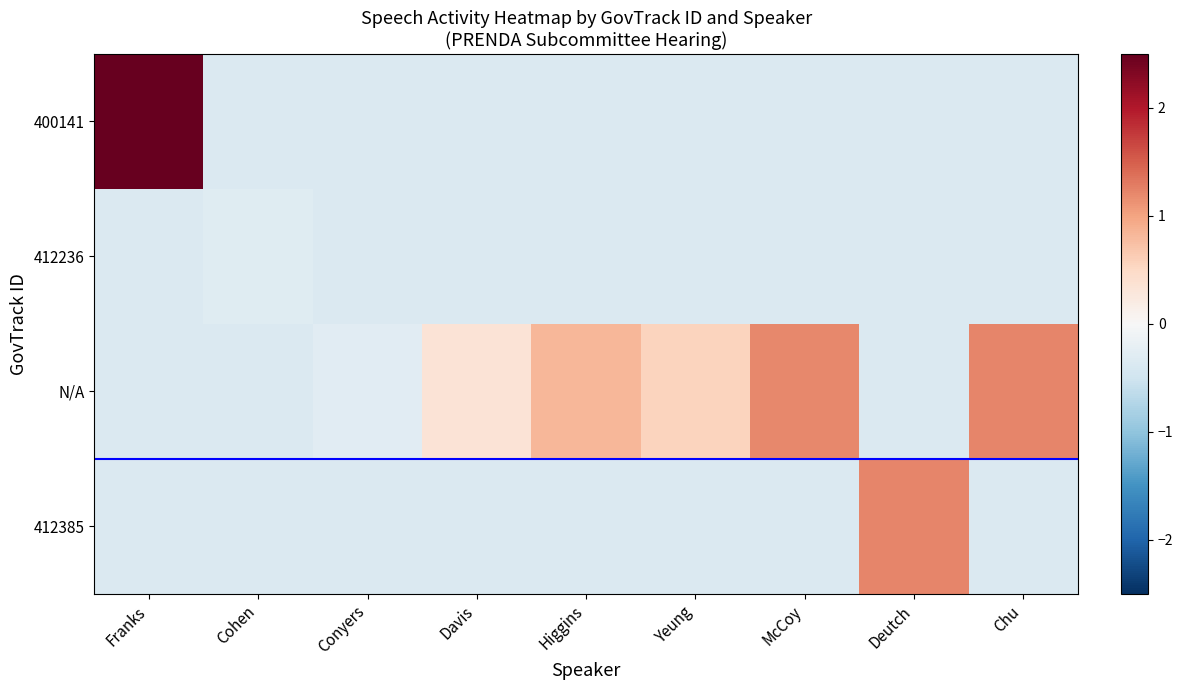

Which series has the largest range (max minus min)?

400141